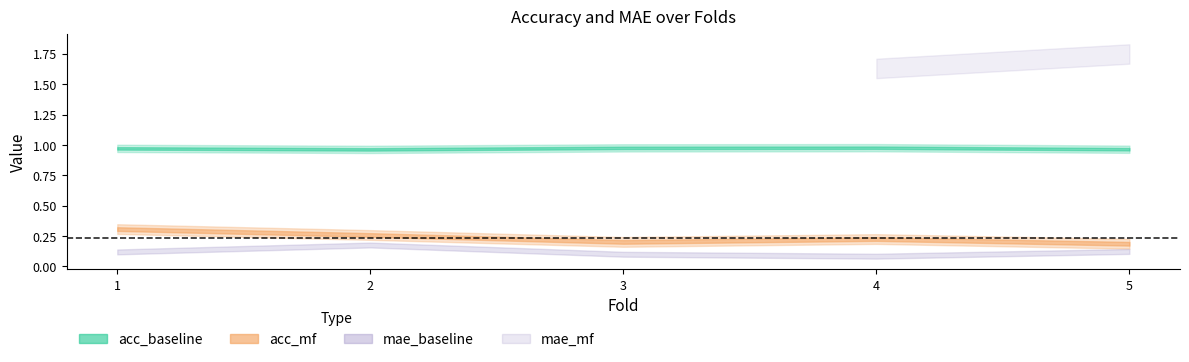

What are all the series names shown in the legend?

acc_baseline, acc_mf, mae_baseline, mae_mf